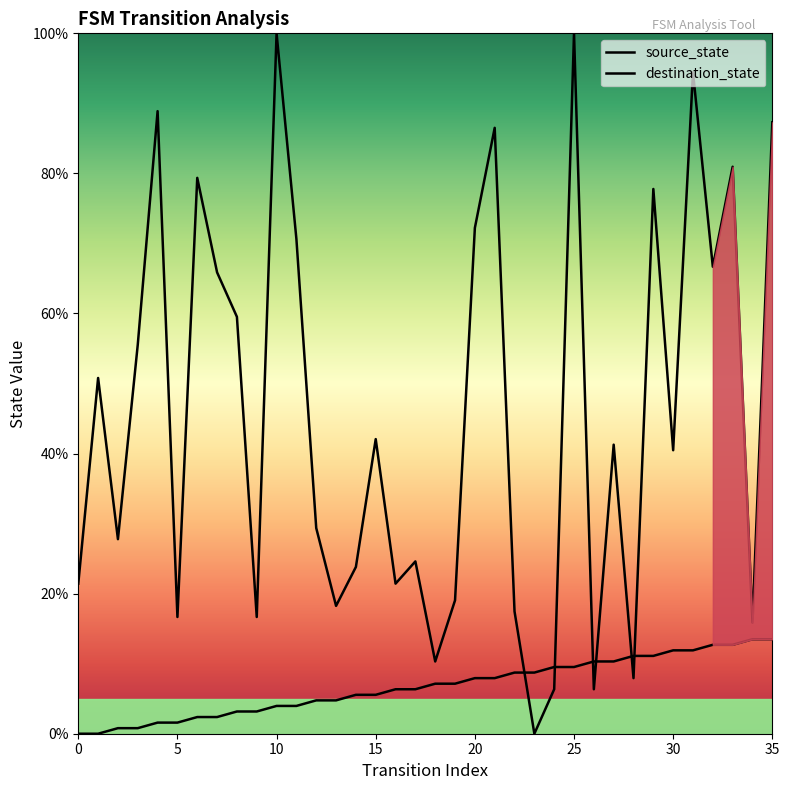

What is the value of the source_state point at the 17th from the left?

6.3